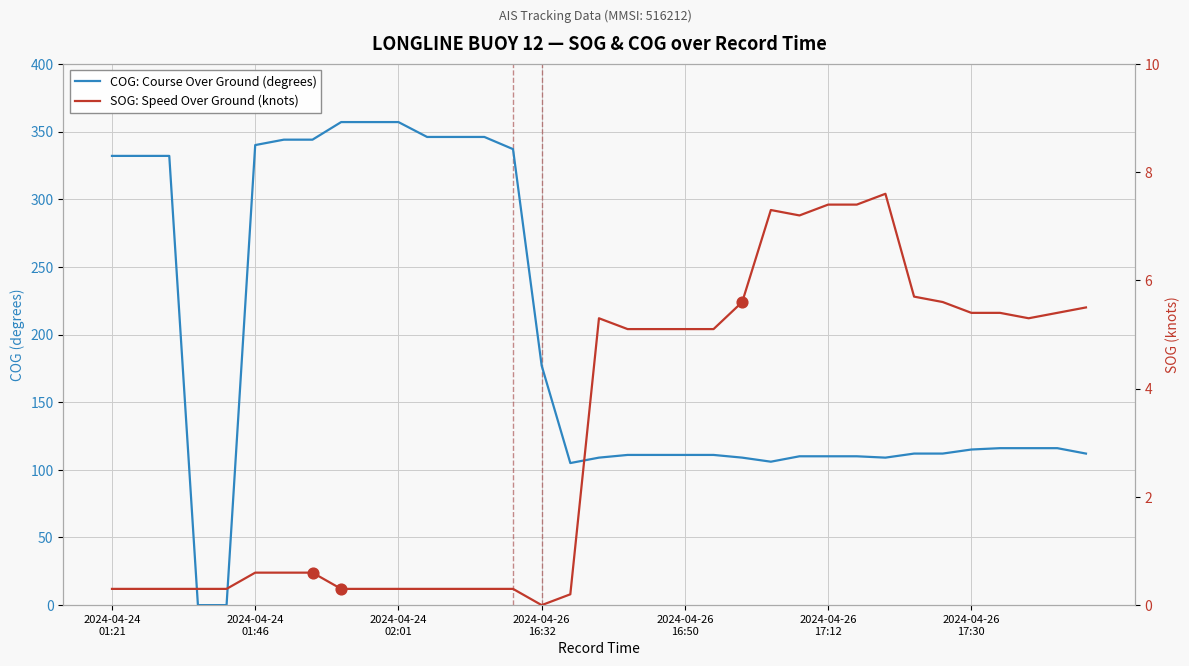

At which category is the sum across all series the highest?

8